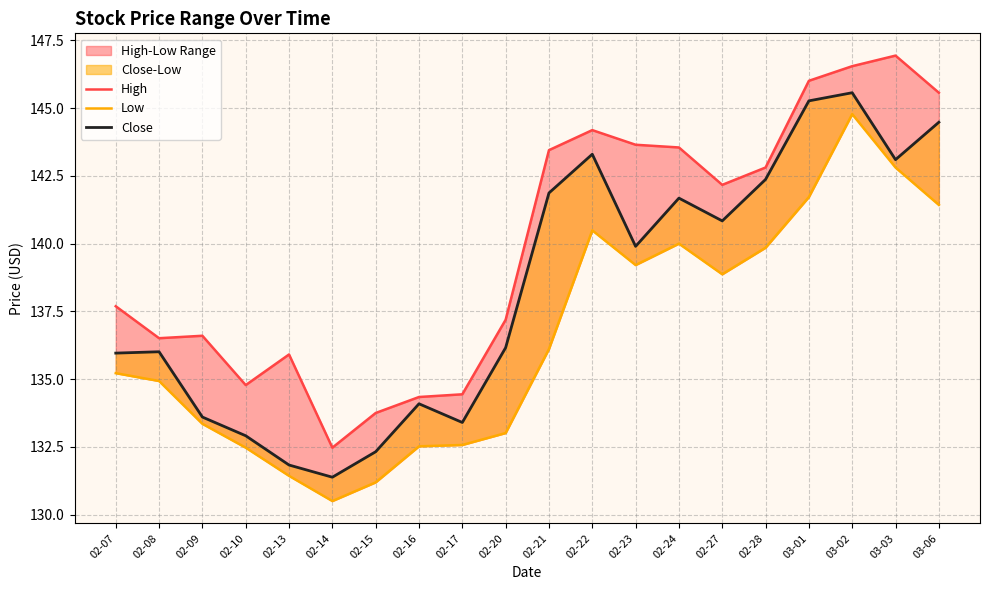

What is the label of the 6th point from the left?

02-14